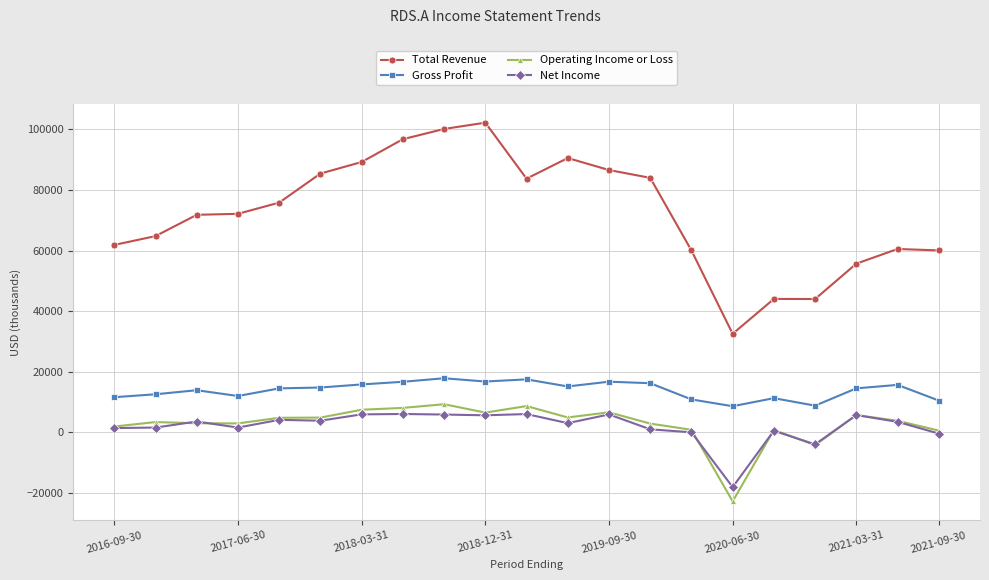

Which series has the largest total across all categories?

Total Revenue